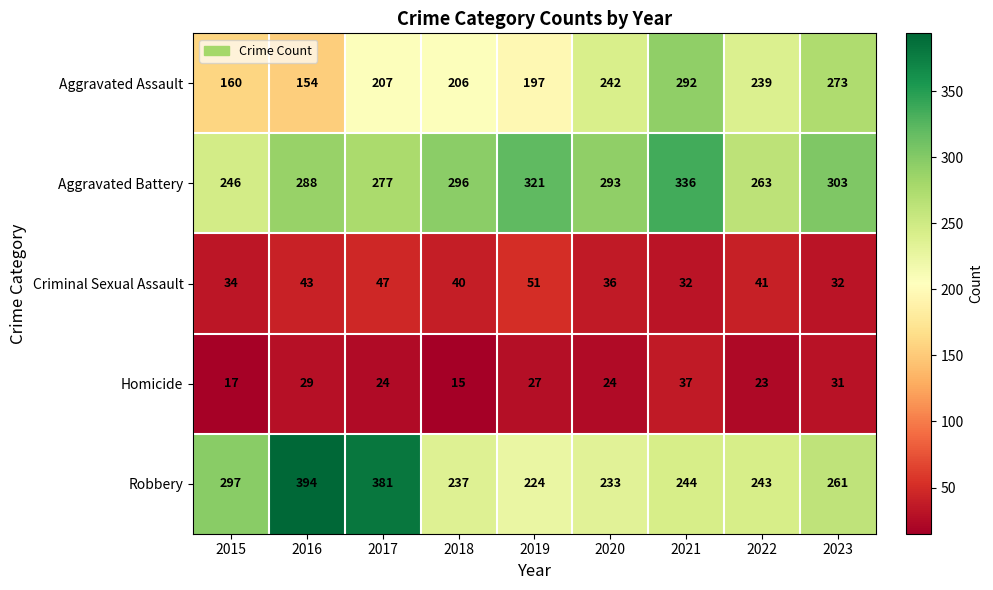

True or false: Robbery has a value of 320 at 2018.

False